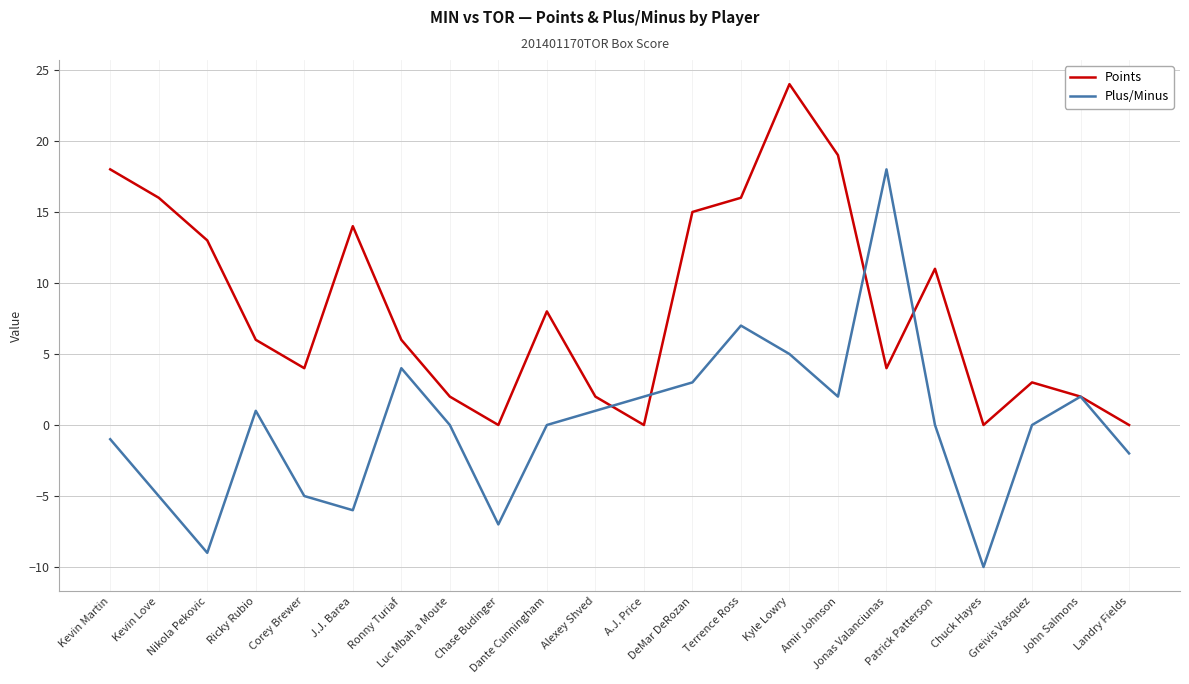

Where is Plus/Minus nearest to the value 4?

Ronny Turiaf